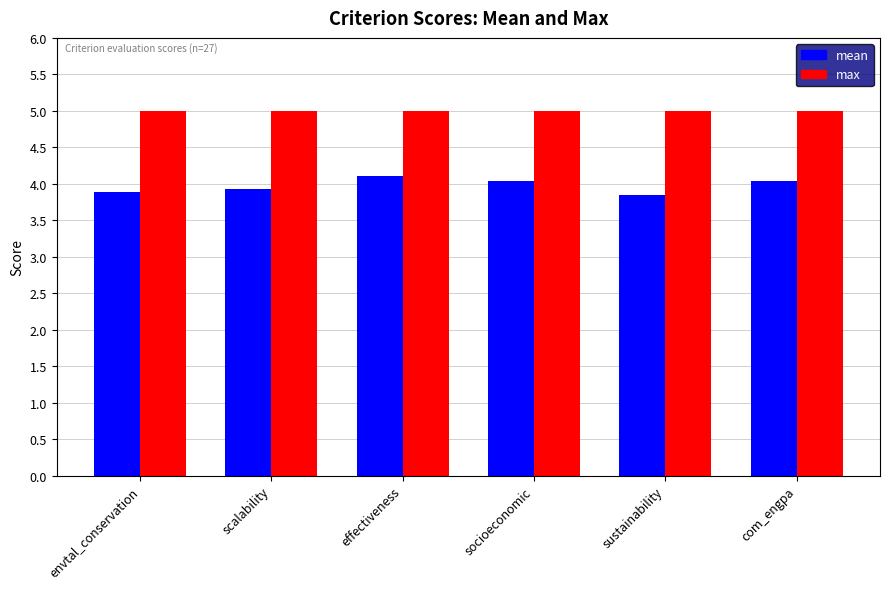

Rank the series by their average value, from highest to lowest.

max, mean